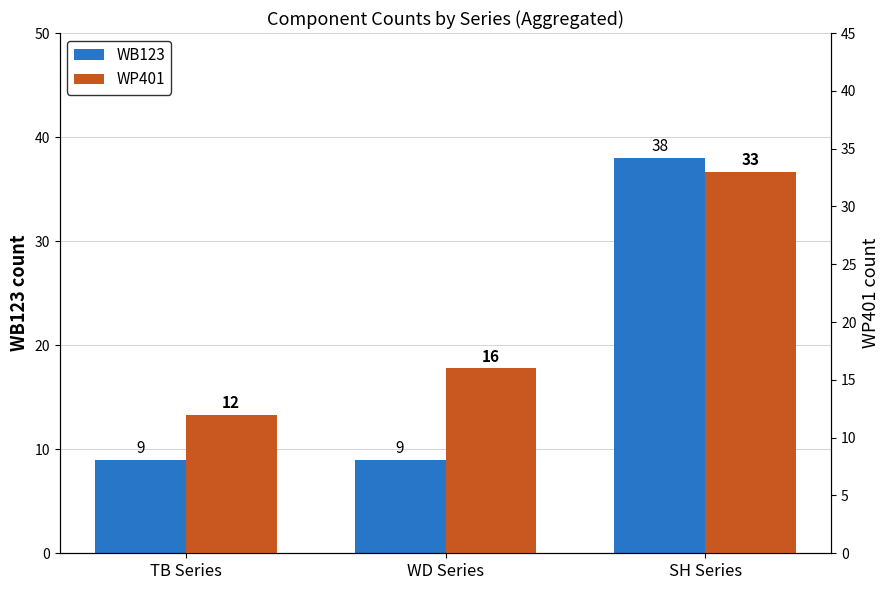

True or false: WB123 has a value of 4 at TB Series.

False